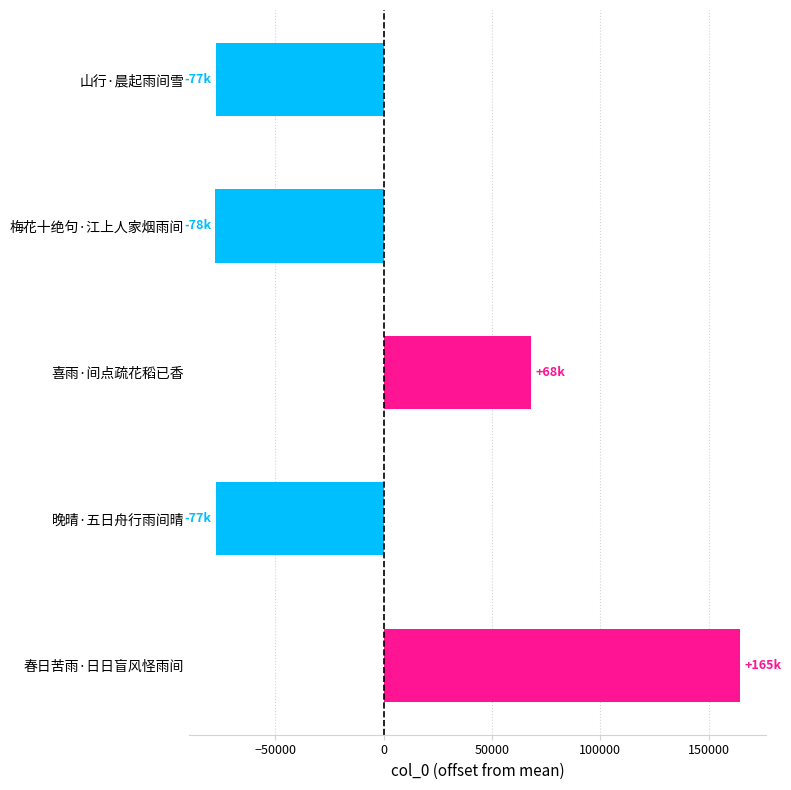

What is the difference between the values at 春日苦雨·日日盲风怪雨间 and 喜雨·间点疏花稻已香?

96619